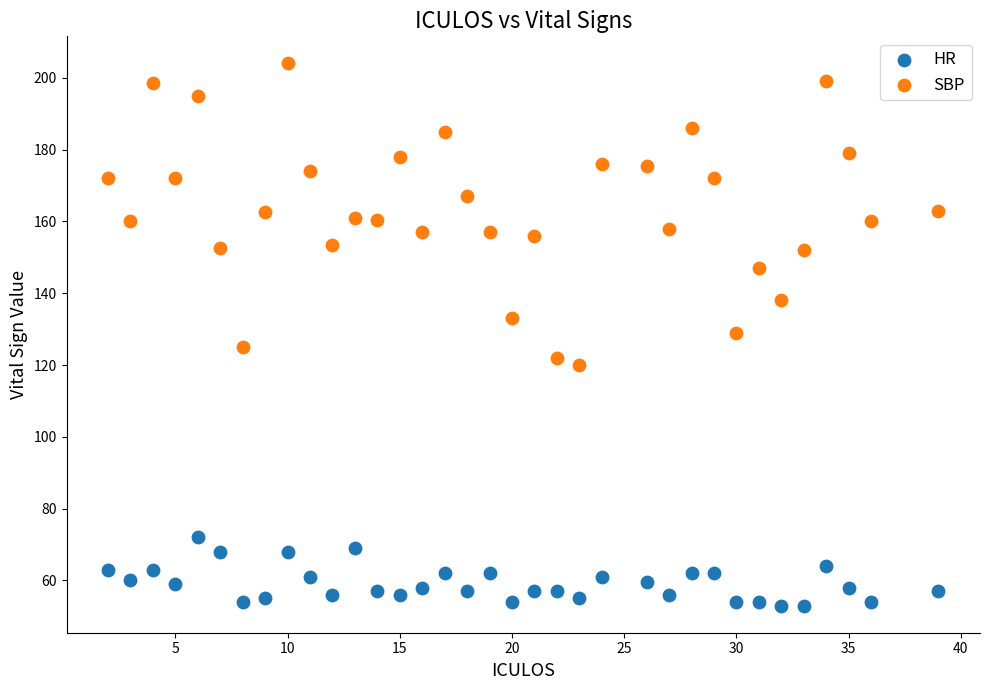

Across all data points, what is the range of Y values (max minus min)?

151.0